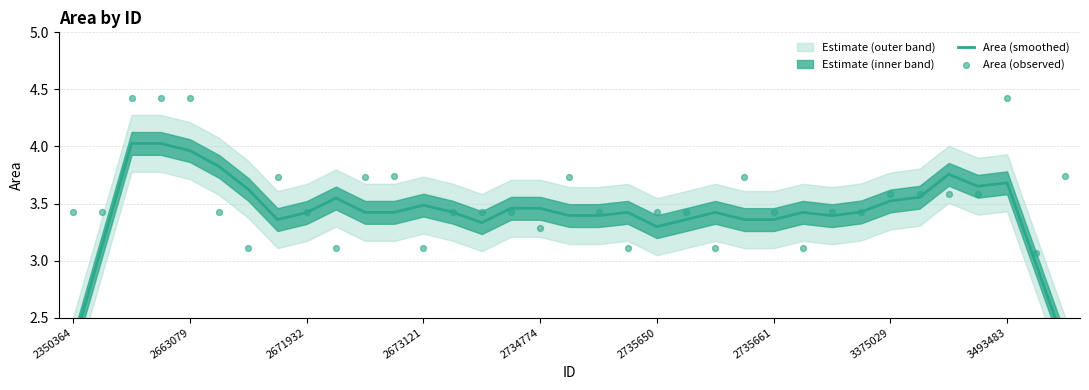

Which series has the largest Y range (max minus min)?

Area (smoothed)